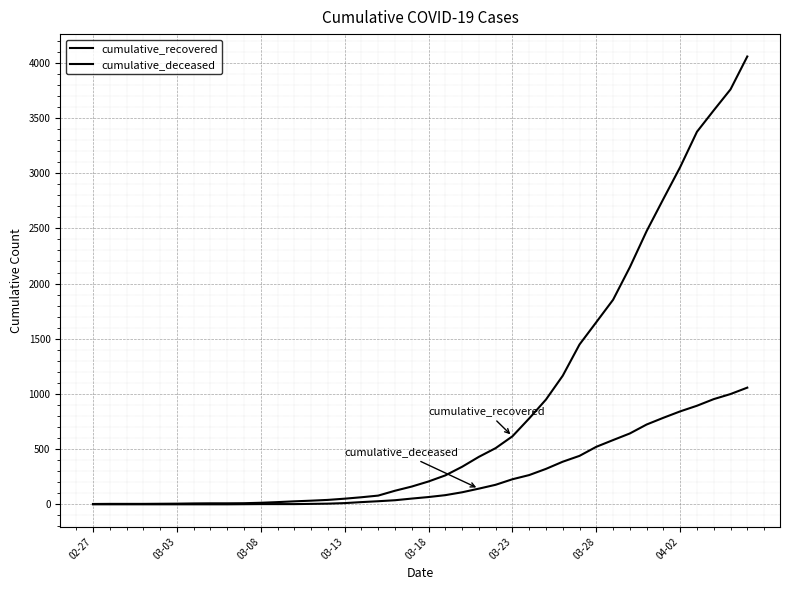

True or false: cumulative_recovered and cumulative_deceased intersect in this chart.

False